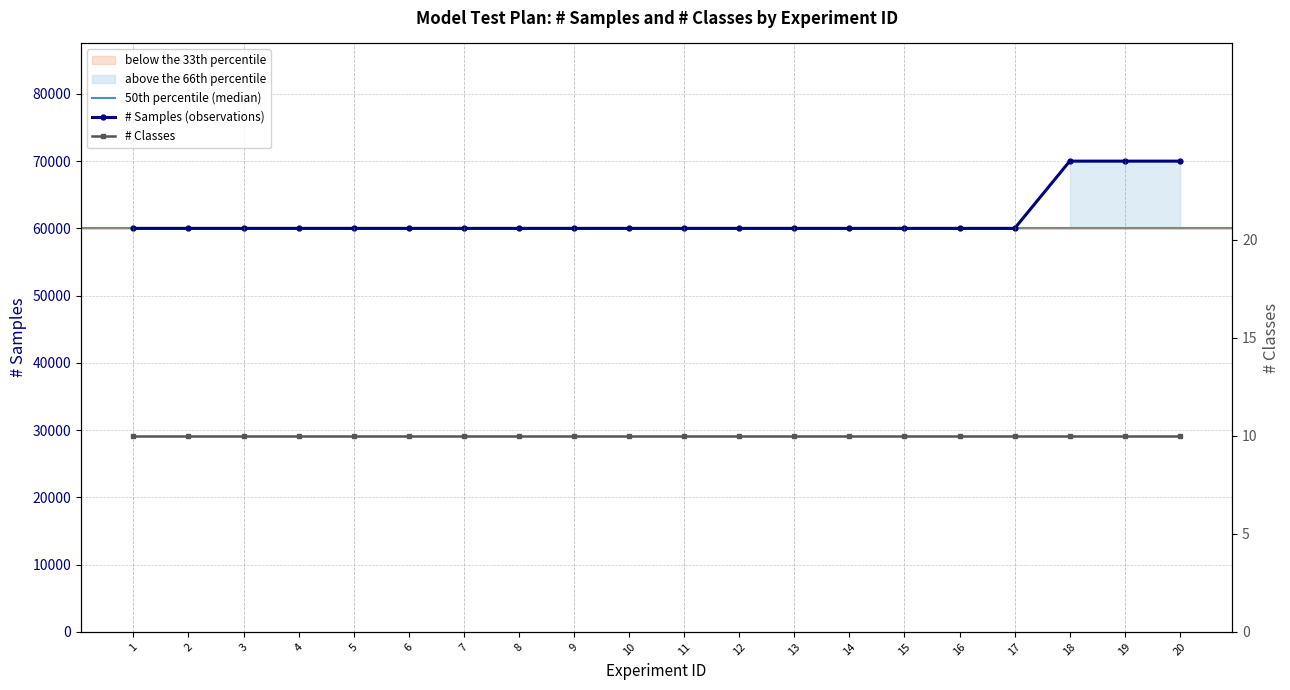

At which category does the chart reach its peak across all series?

18